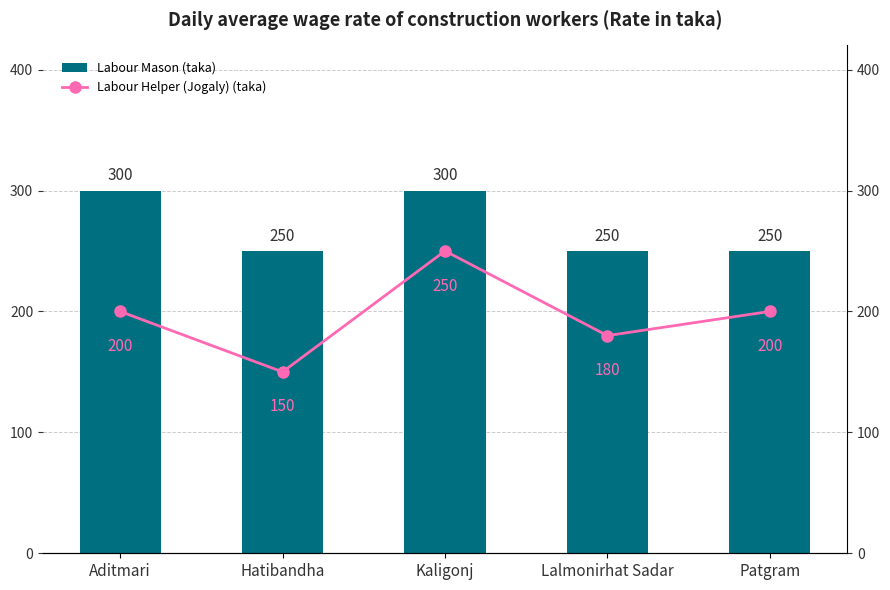

What is the sum of the Labour Helper (Jogaly) (taka) values at Aditmari and Hatibandha?

350